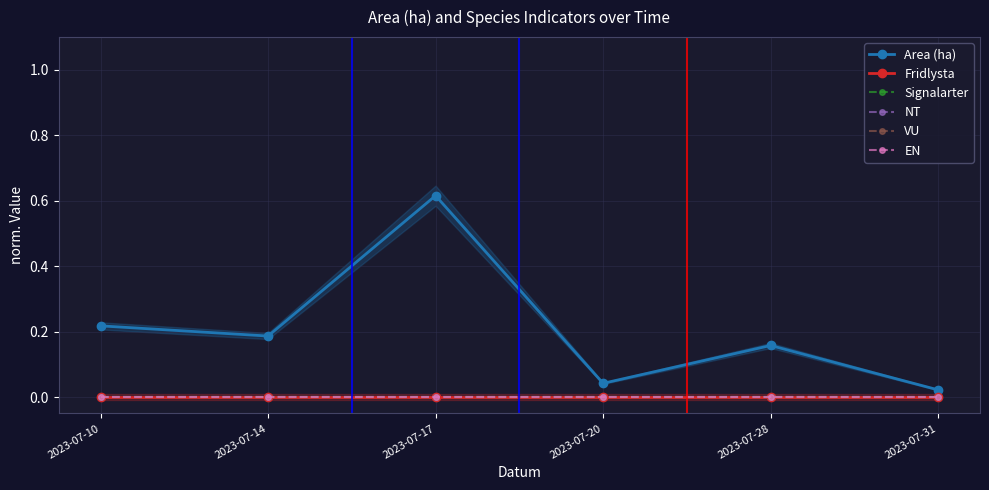

Reading right to left, transcribe all the data shown in this chart.

Area (ha): 0.0	0.2	0.0	0.6	0.2	0.2
Fridlysta: 0.0	0.0	0.0	0.0	0.0	0.0
Signalarter: 0.0	0.0	0.0	0.0	0.0	0.0
NT: 0.0	0.0	0.0	0.0	0.0	0.0
VU: 0.0	0.0	0.0	0.0	0.0	0.0
EN: 0.0	0.0	0.0	0.0	0.0	0.0